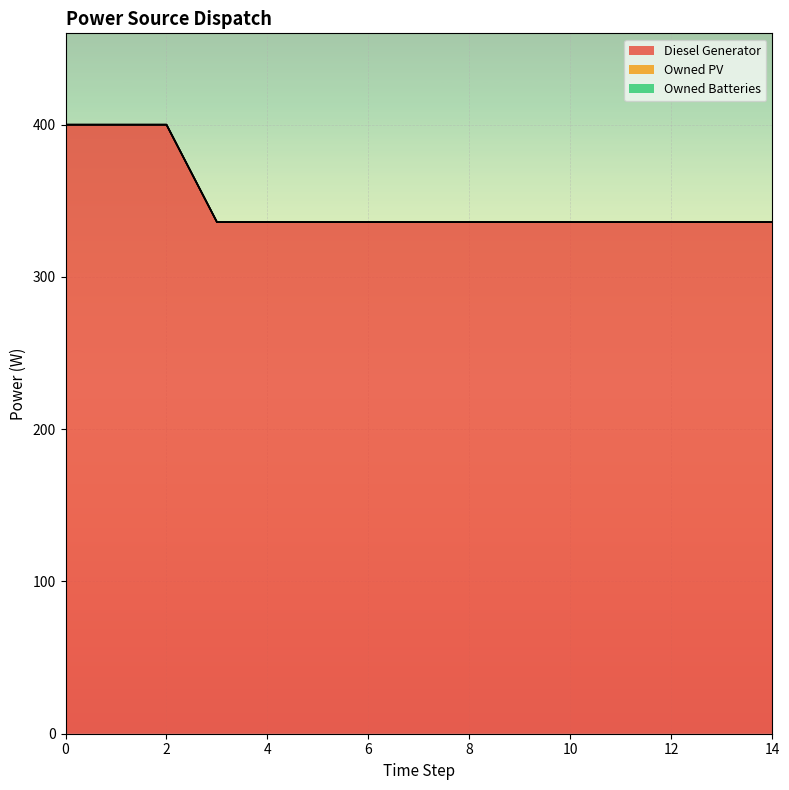

At how many categories does at least one series exceed 195?

15